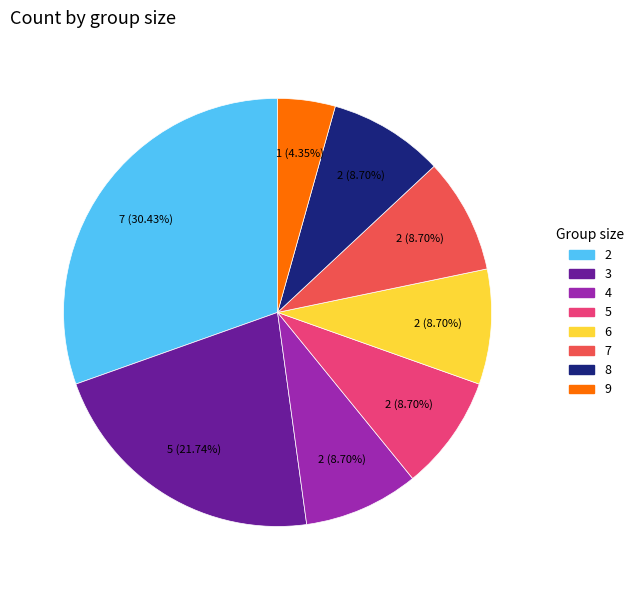

Combined, do 4 and 6 account for over 50%?

No